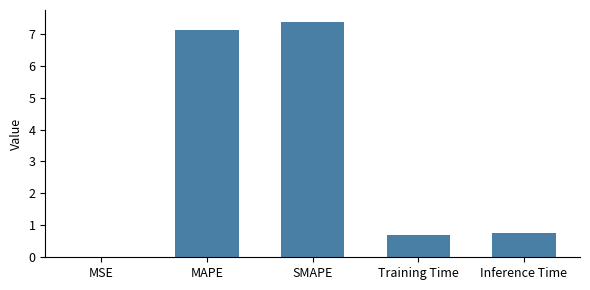

What is the sum of all values?

15.9